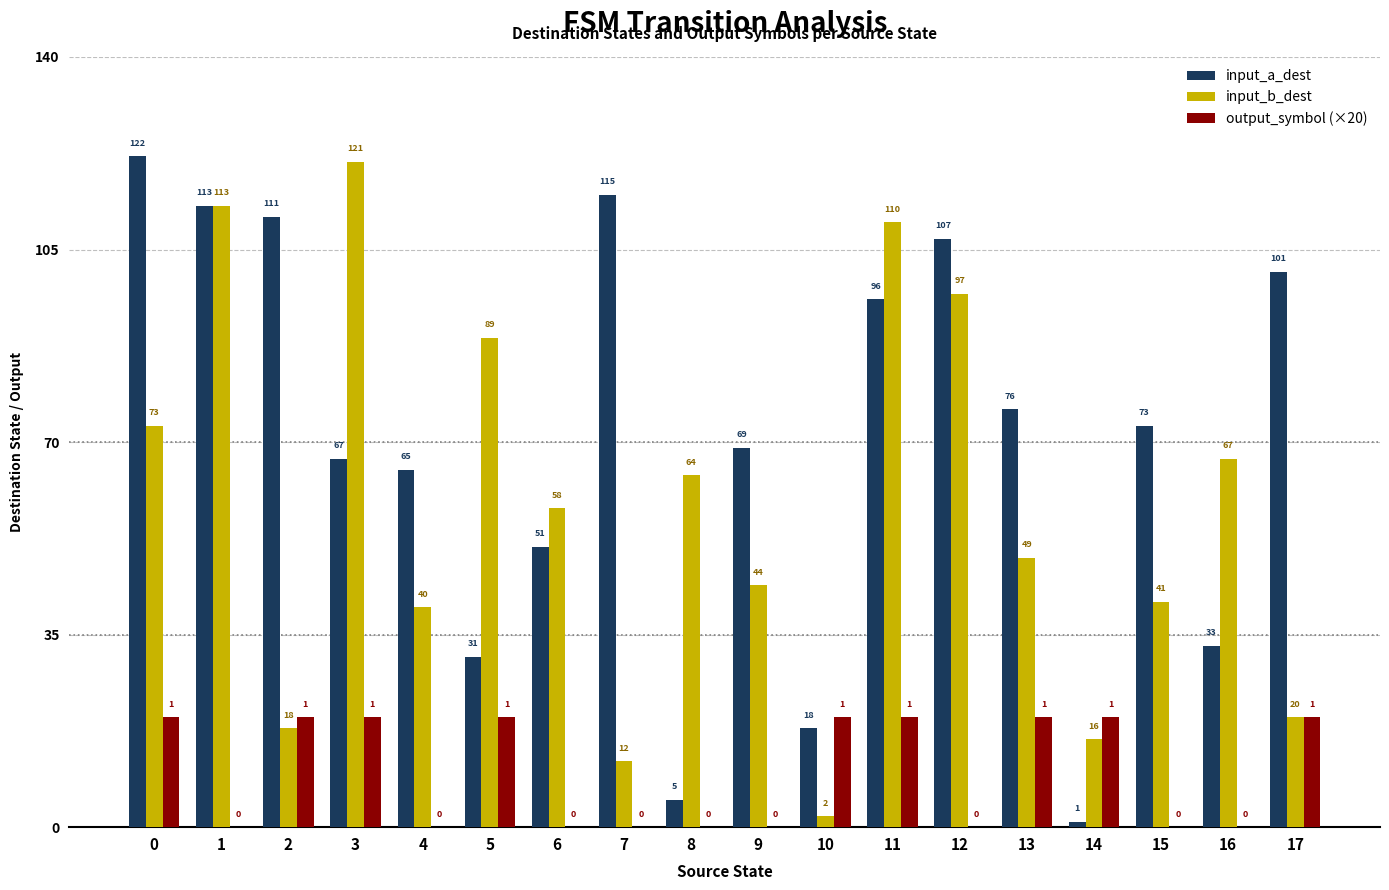

Which series has the largest range (max minus min)?

input_a_dest